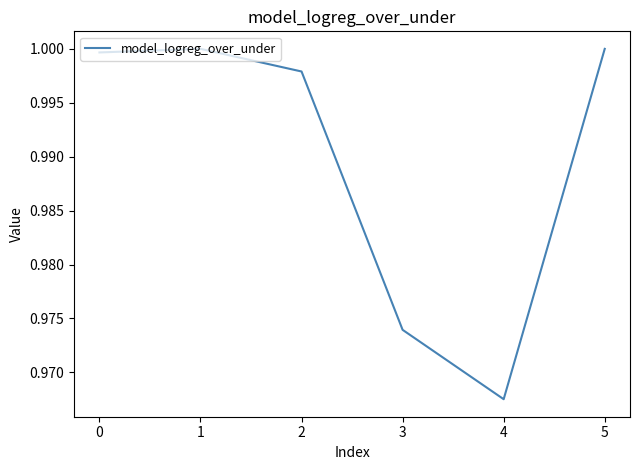

Is it true that the value at 4 is 0.5?

False